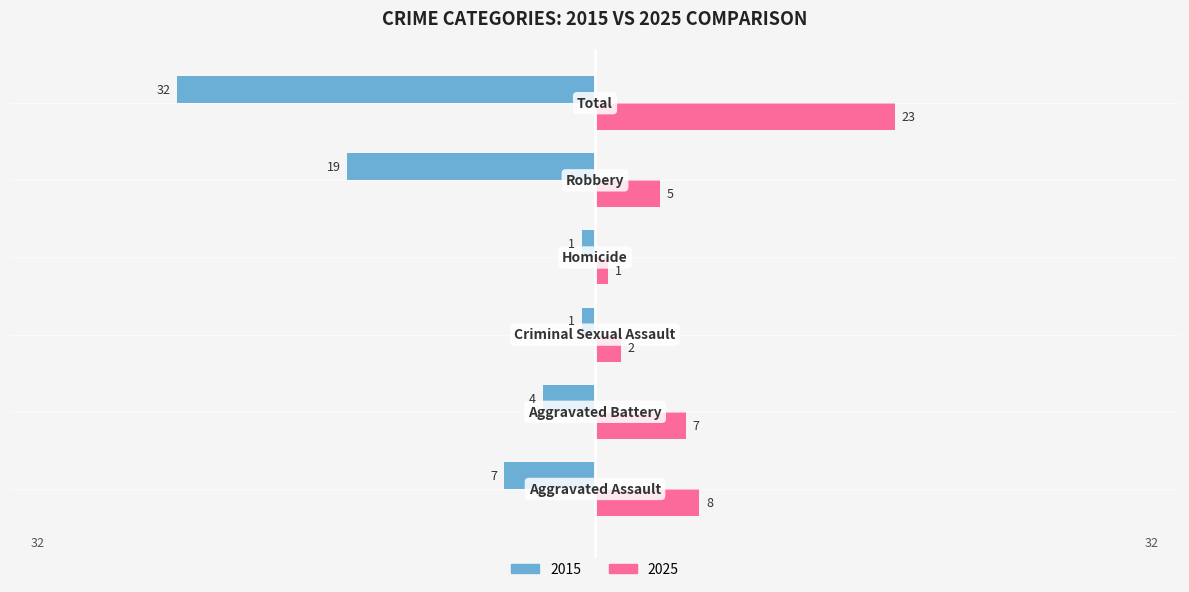

What is the sum of all 2015 values?

-64